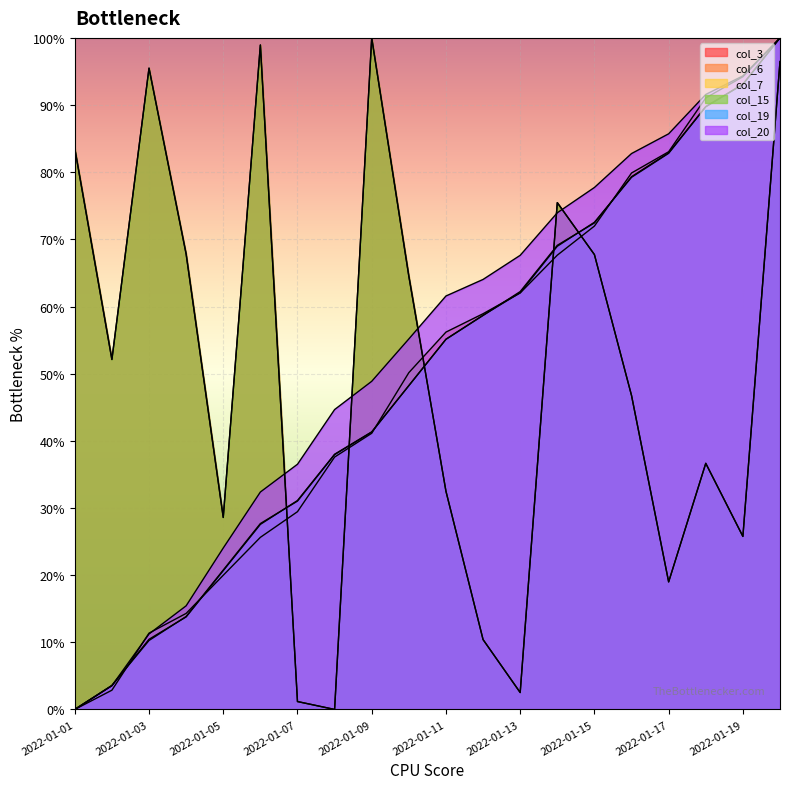

The col_19 series shows 13.8 at 2022-01-04. True or false?

True